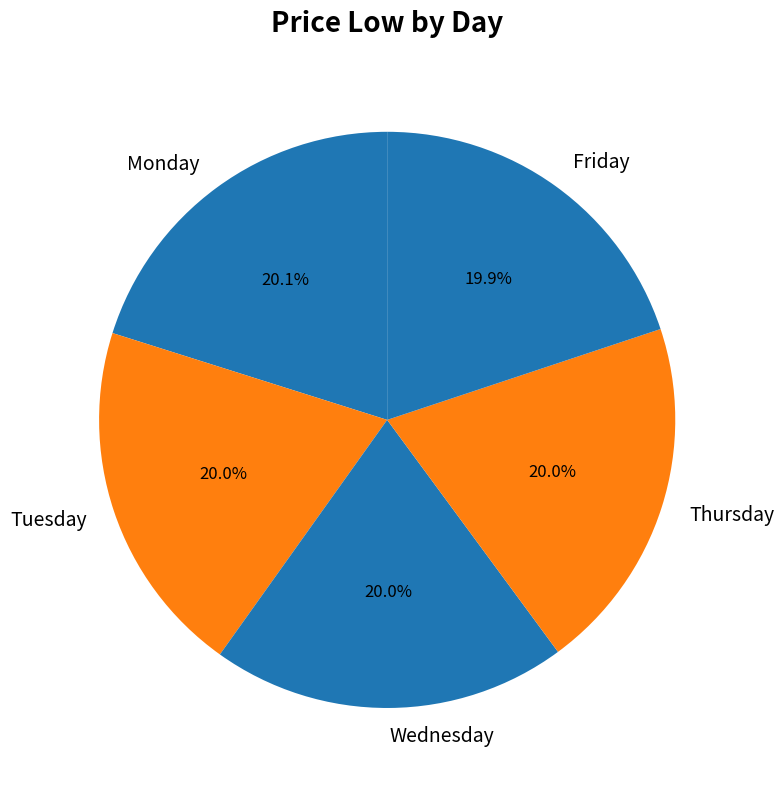

To the nearest percent, what percentage of the pie is Wednesday?

20%